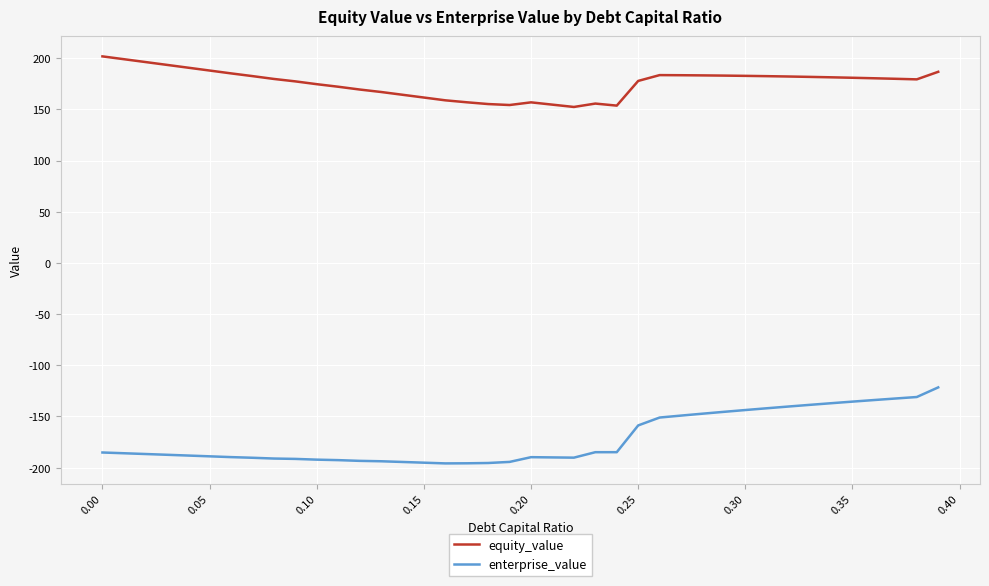

Which series has the largest total across all categories?

equity_value